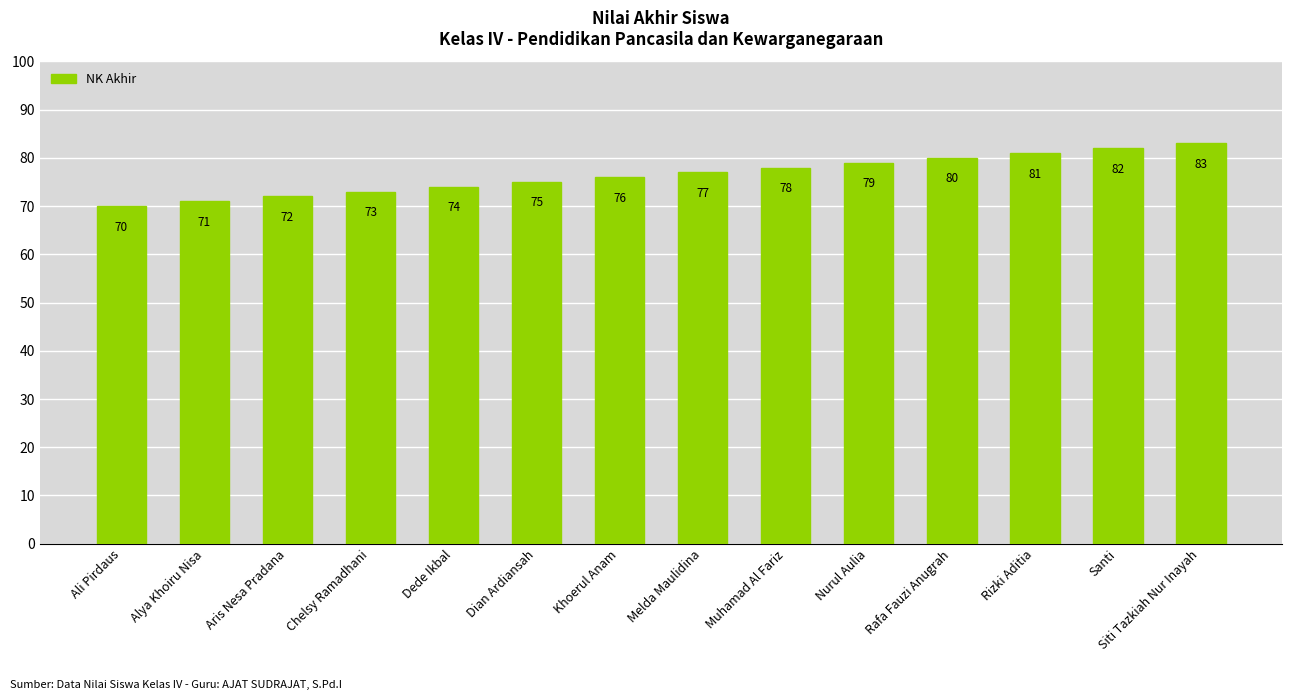

What value does the data have at Alya Khoiru Nisa?

71